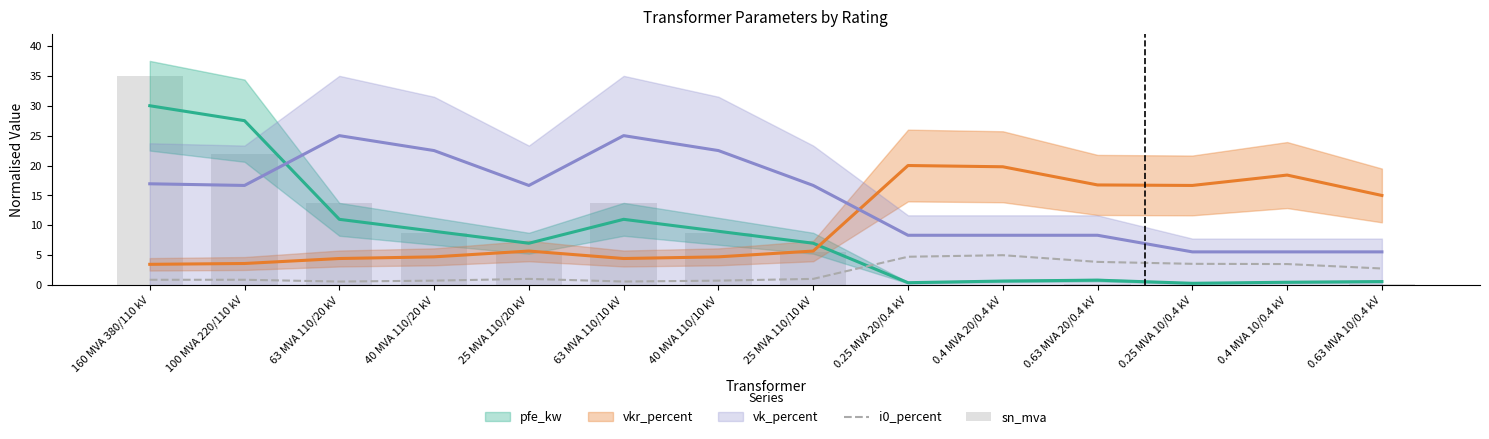

The value of i0_percent at 160 MVA 380/110 kV is 0.9. True or false?

True